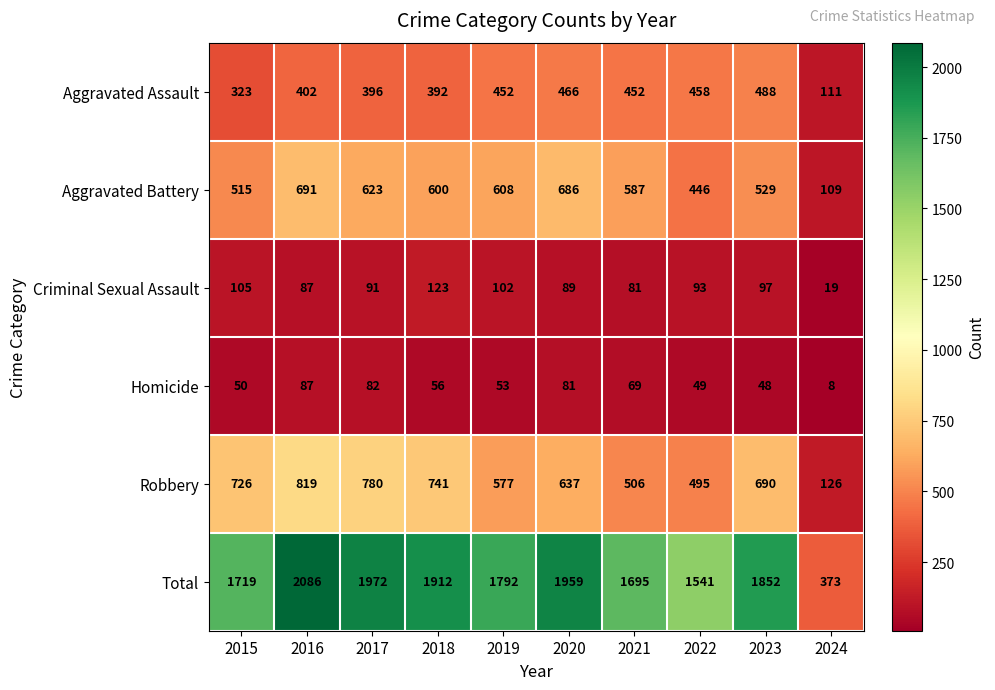

Which series has the largest range (max minus min)?

Total